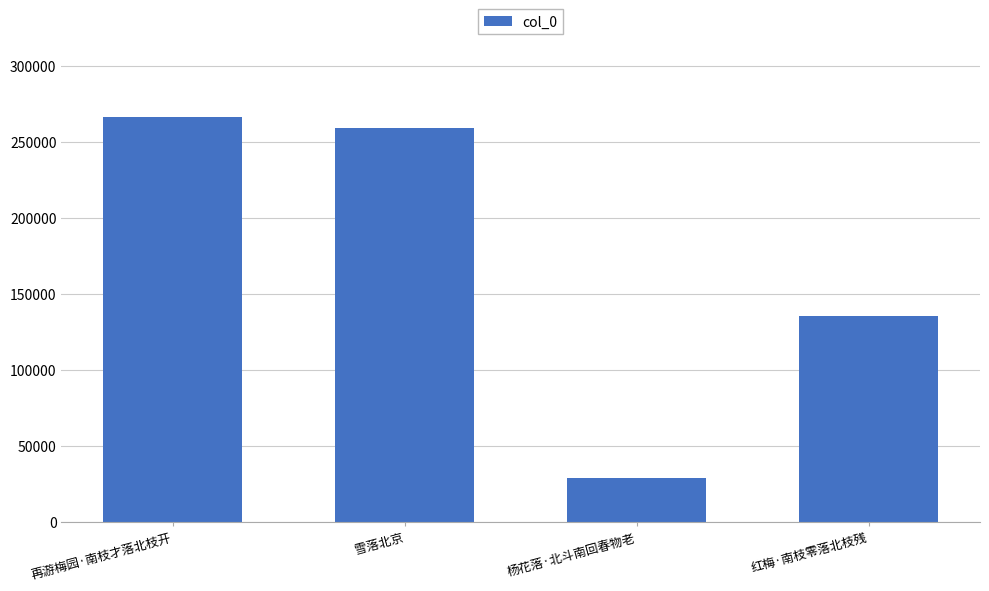

Reading right to left, transcribe all the data shown in this chart.

红梅·南枝零落北枝残=135424	杨花落·北斗南回春物老=28979	雪落北京=259199	再游梅园·南枝才落北枝开=266076